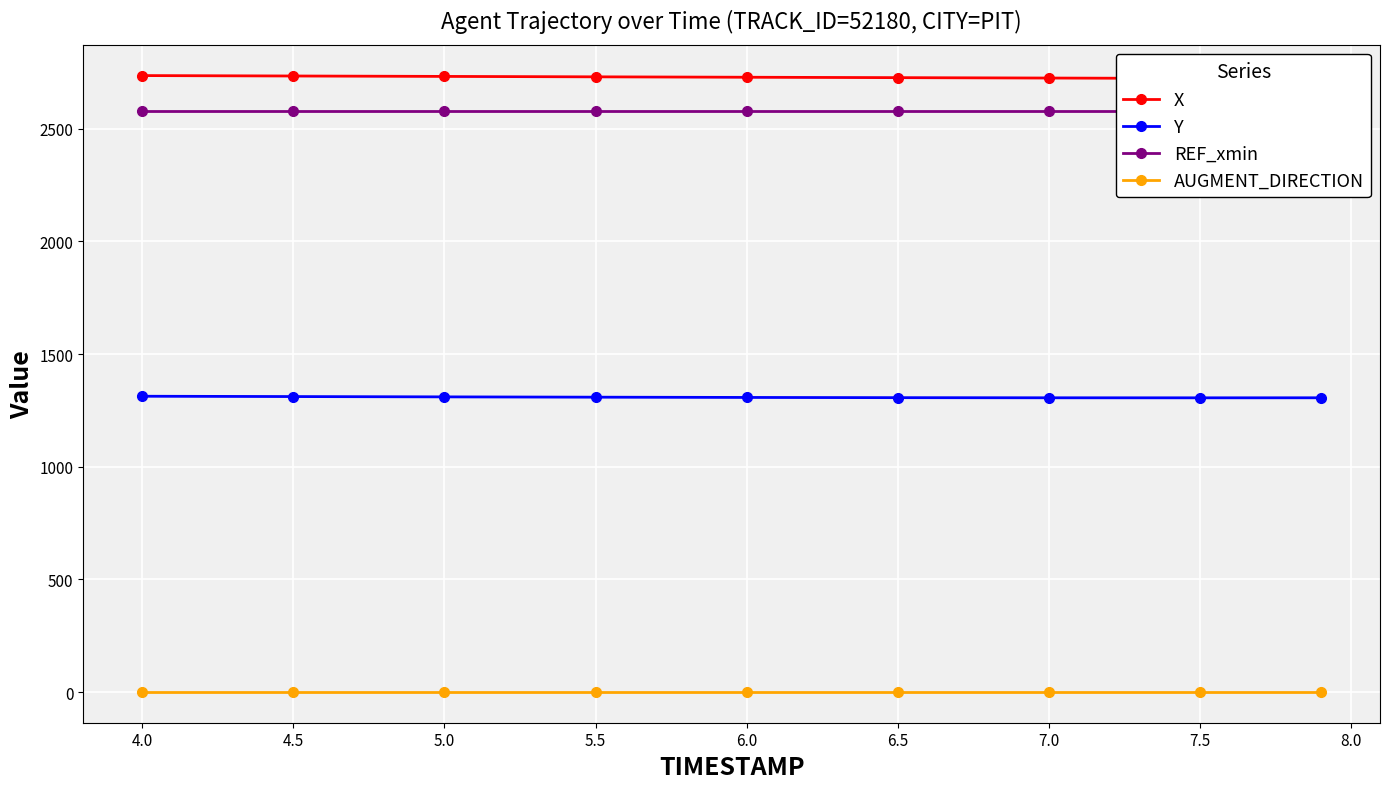

Reading right to left, what are all the values shown in this chart?

X: 2721.8	2723.2	2725.0	2726.8	2728.6	2730.4	2732.2	2734.1	2736.0
Y: 1306.2	1306.0	1306.2	1306.7	1307.7	1308.9	1310.2	1311.6	1313.0
REF_xmin: 2578.6	2578.6	2578.6	2578.6	2578.6	2578.6	2578.6	2578.6	2578.6
AUGMENT_DIRECTION: 1.0	1.0	1.0	1.0	1.0	1.0	1.0	1.0	1.0